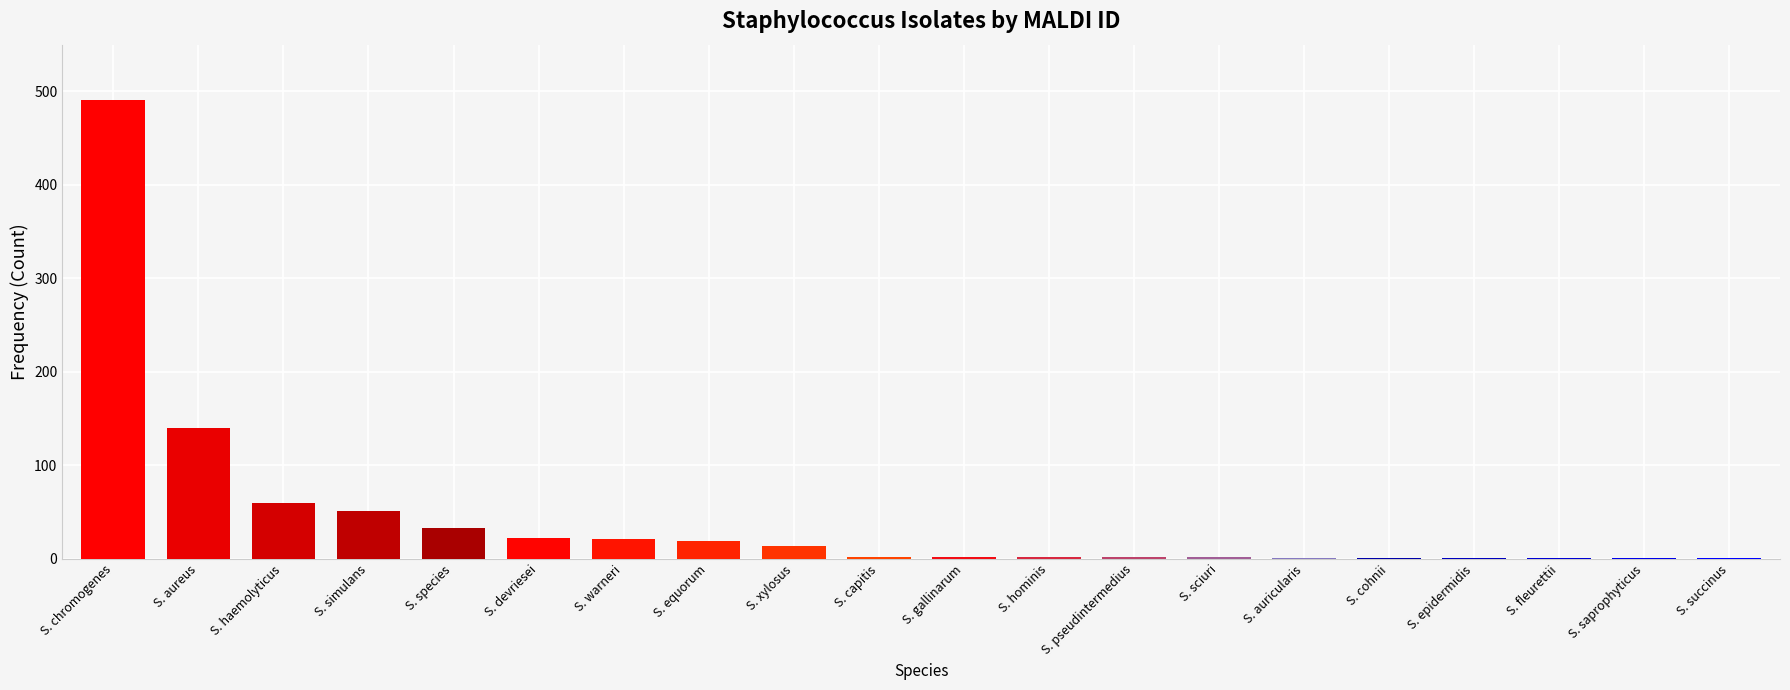

What is the sum of all values?

866